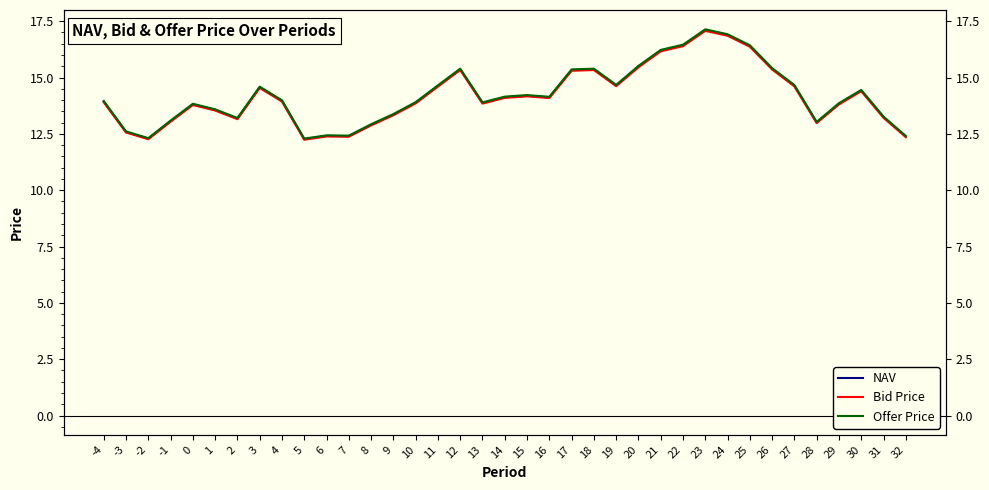

Which series has the widest spread of values?

Offer Price